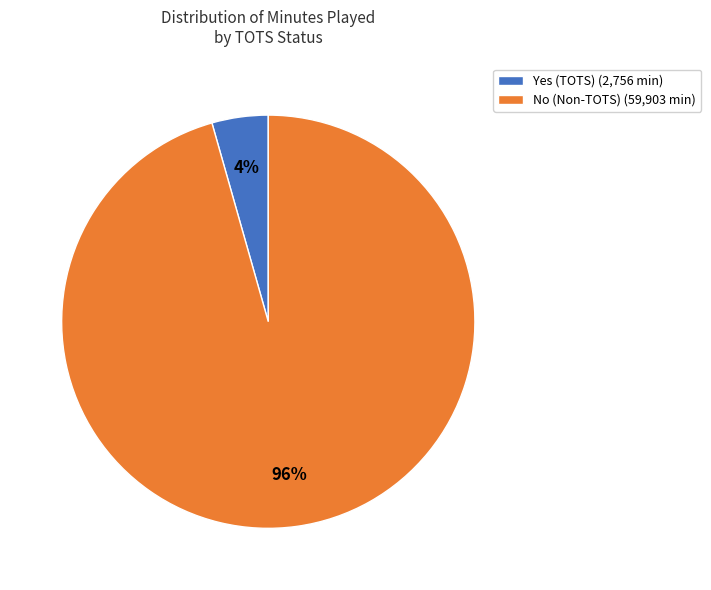

To the nearest percent, what is the combined percentage of No and Yes?

100%